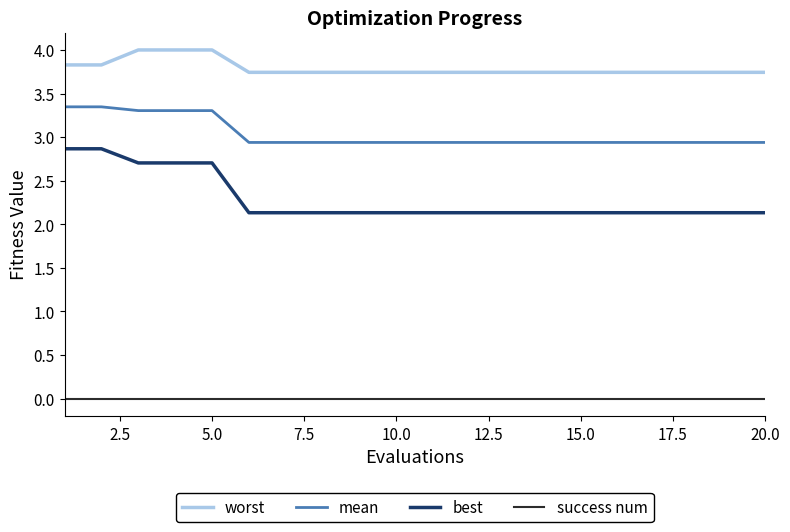

What is the difference between the maximum and minimum values in the best series?

0.7